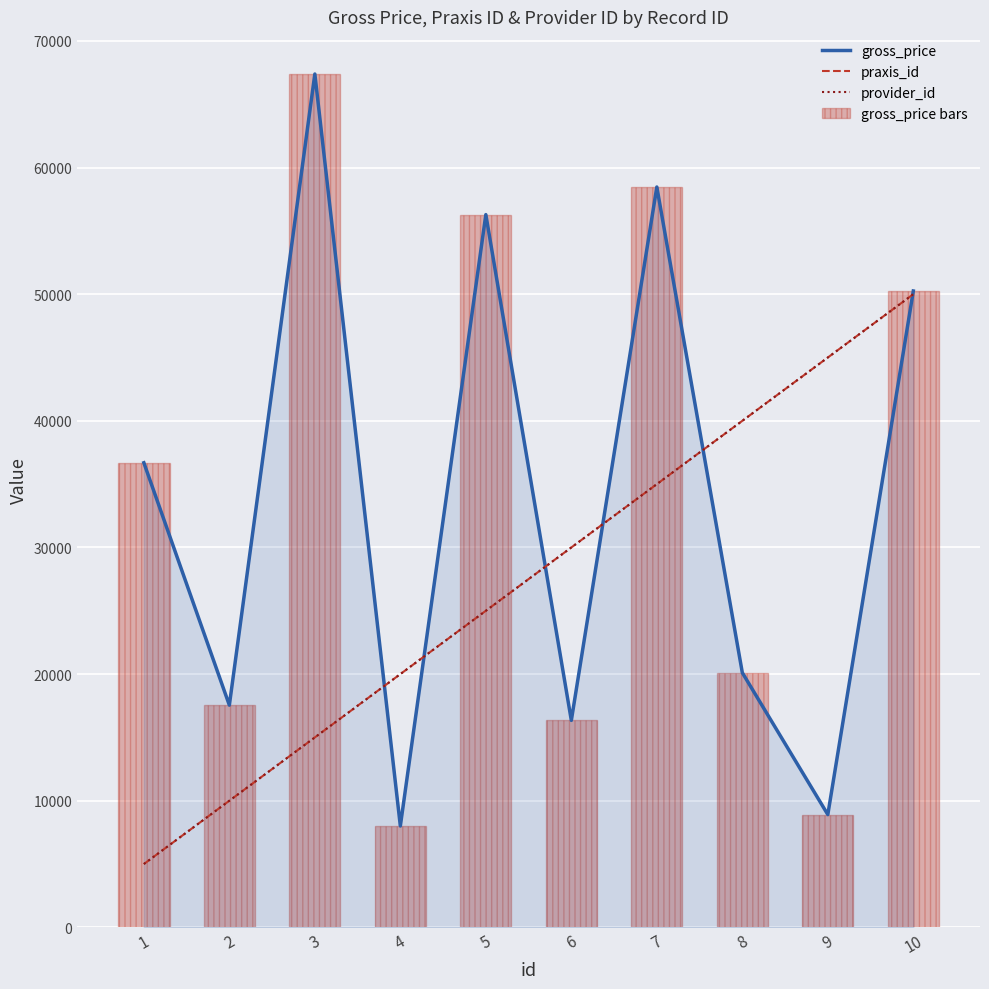

What is the total value across all series at 5?

162568